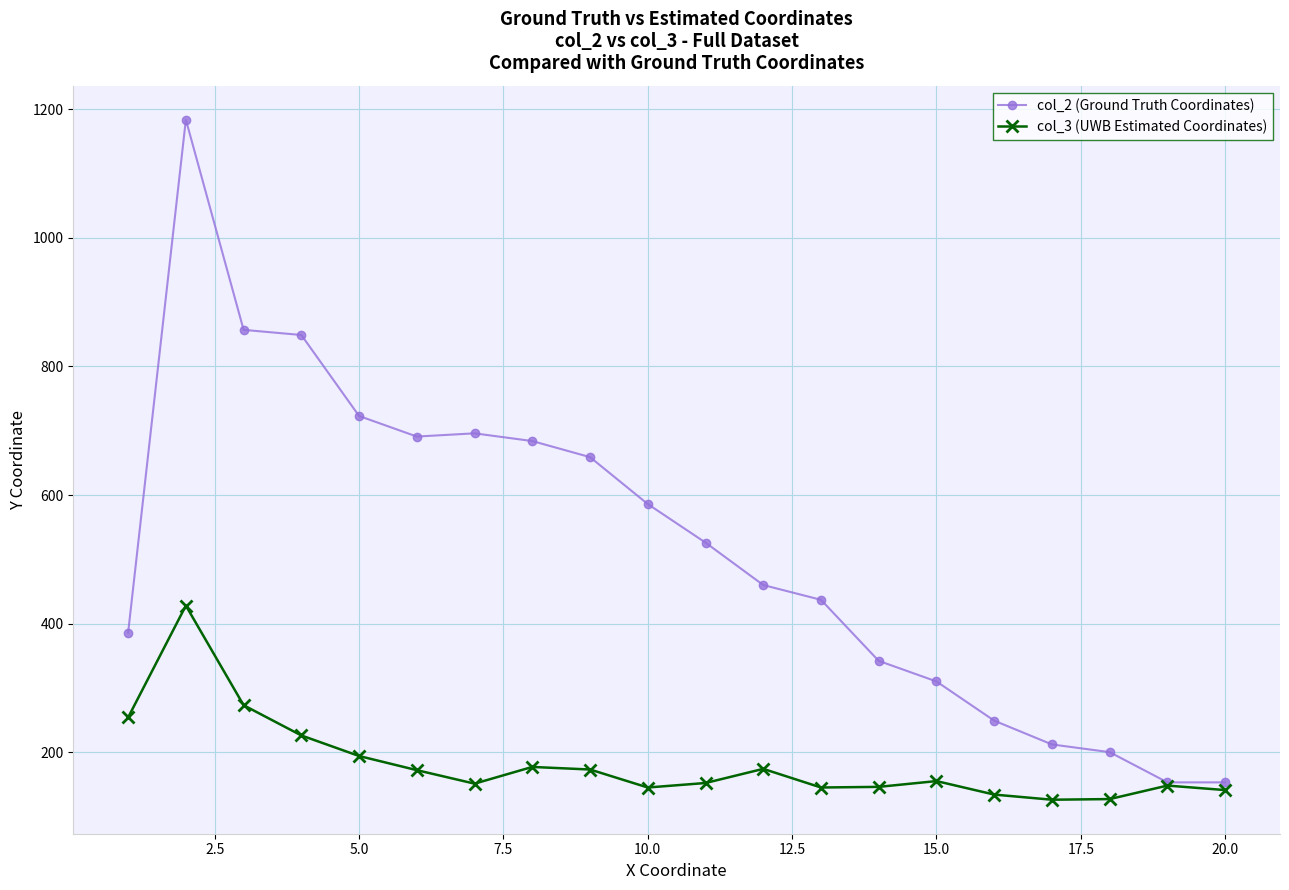

Which series has the largest total across all categories?

col_2 (Ground Truth Coordinates)